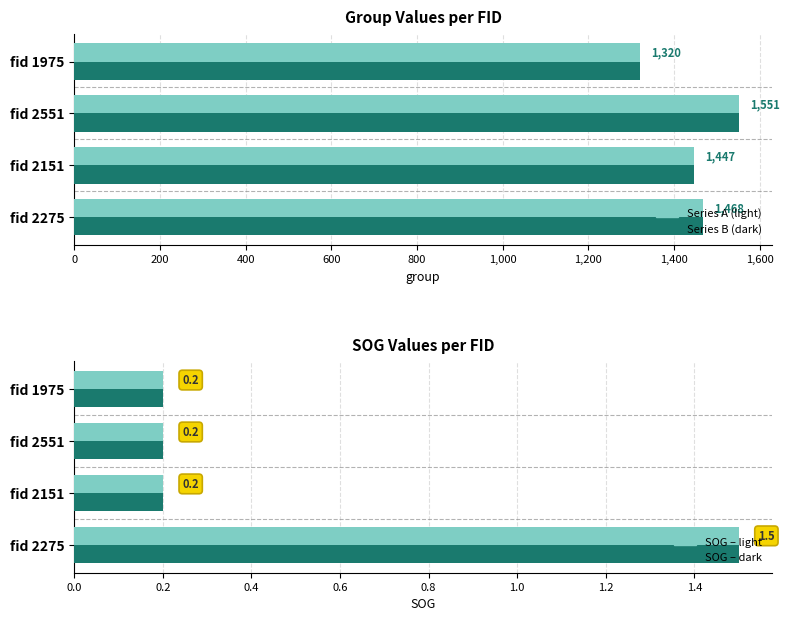

Reading left to right, list all the values displayed in this chart.

group (row1/row3): 1468.0	1447.0	1551.0	1320.0
group (row2/row4): 1468.0	1447.0	1551.0	1320.0
SOG – light: 1.5	0.2	0.2	0.2
SOG – dark: 1.5	0.2	0.2	0.2